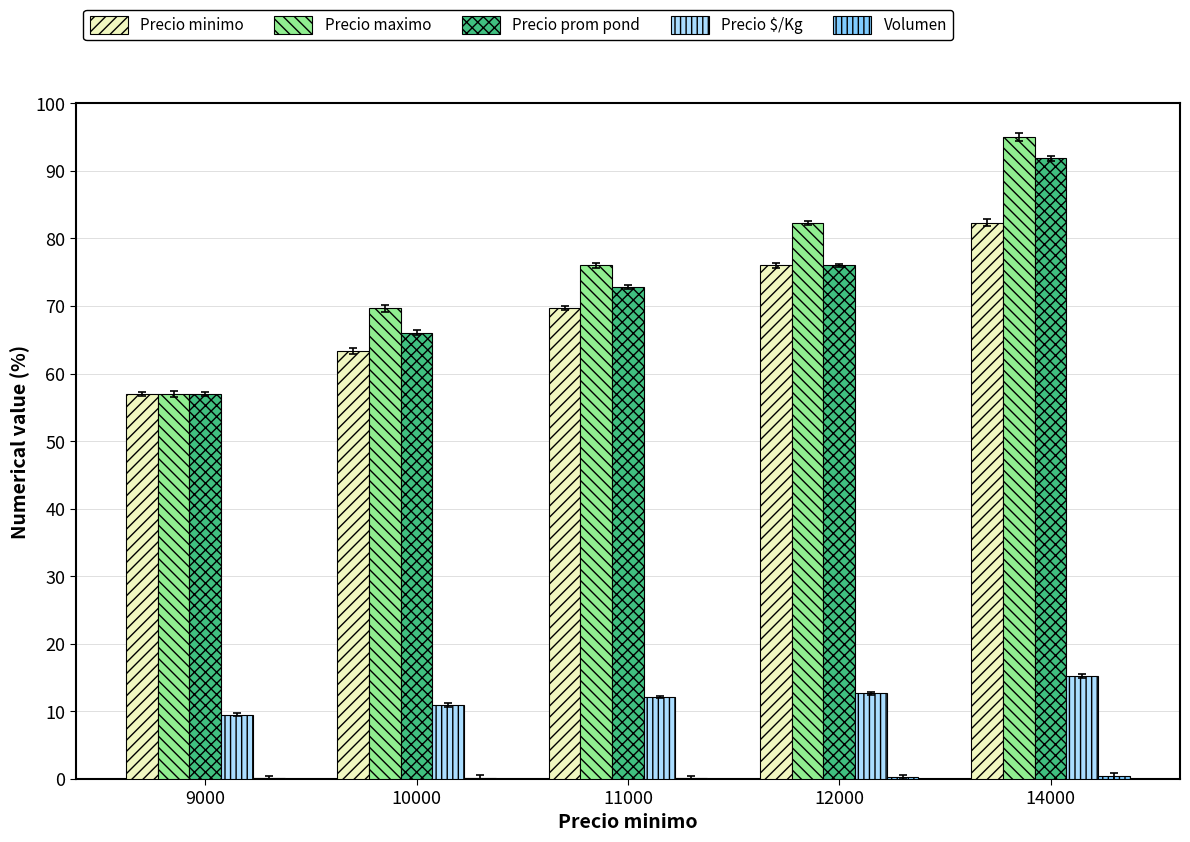

At which category is the sum across all series the highest?

14000